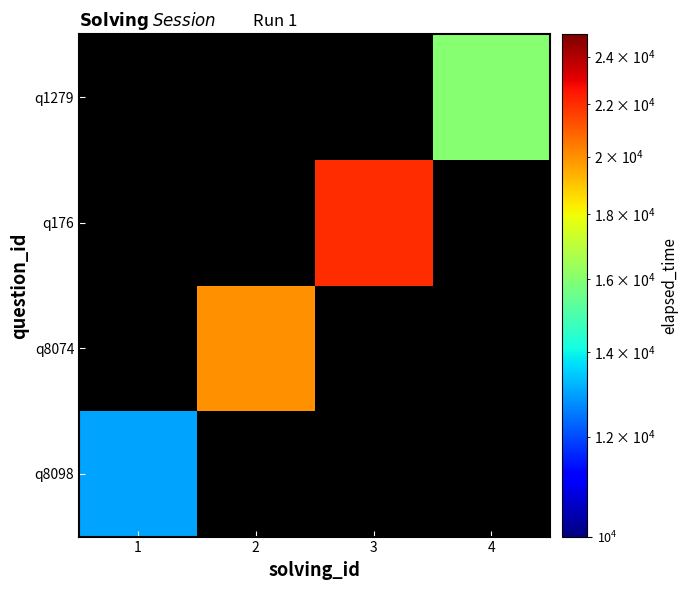

At which label does q1279 reach its minimum?

1